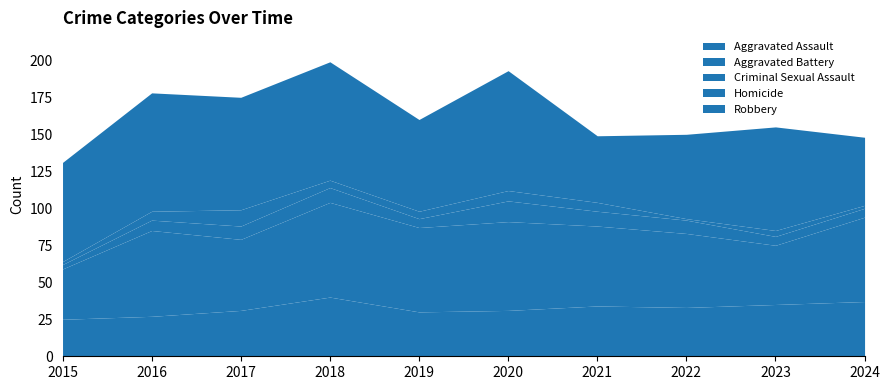

Between which two adjacent categories do Robbery and Aggravated Battery first intersect?

2020 and 2021